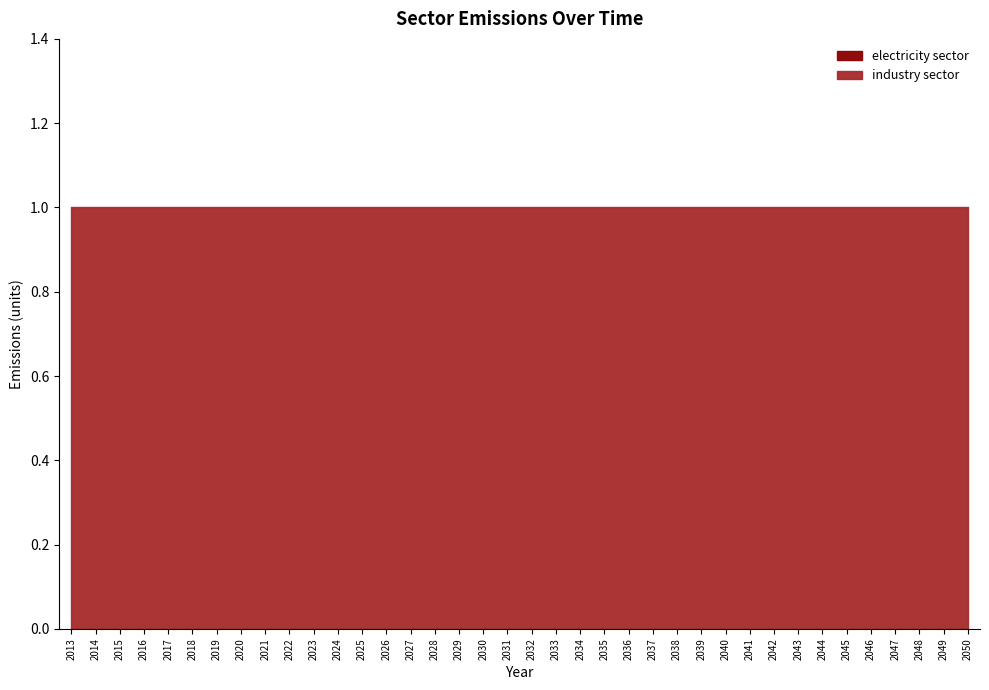

True or false: electricity sector and industry sector cross at least once.

False